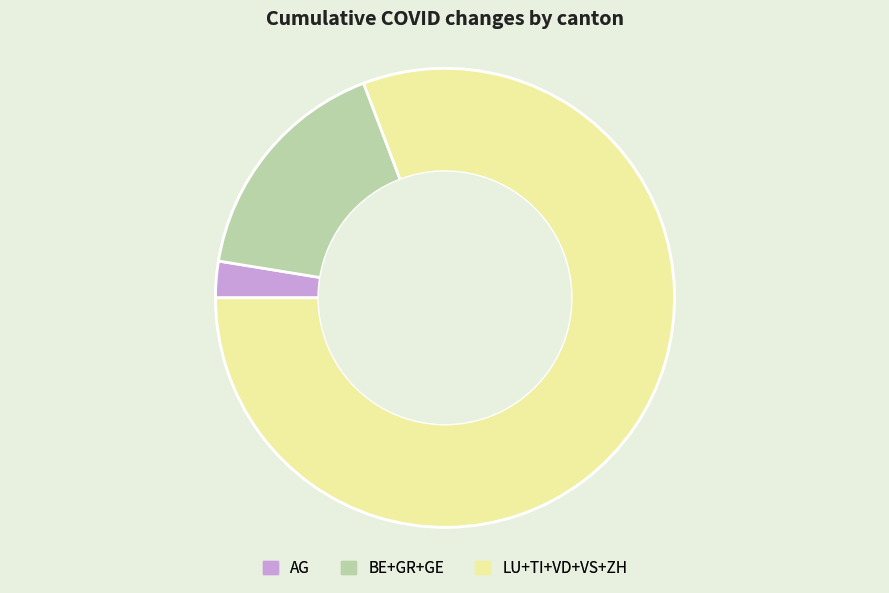

Is there a majority slice in this chart?

Yes